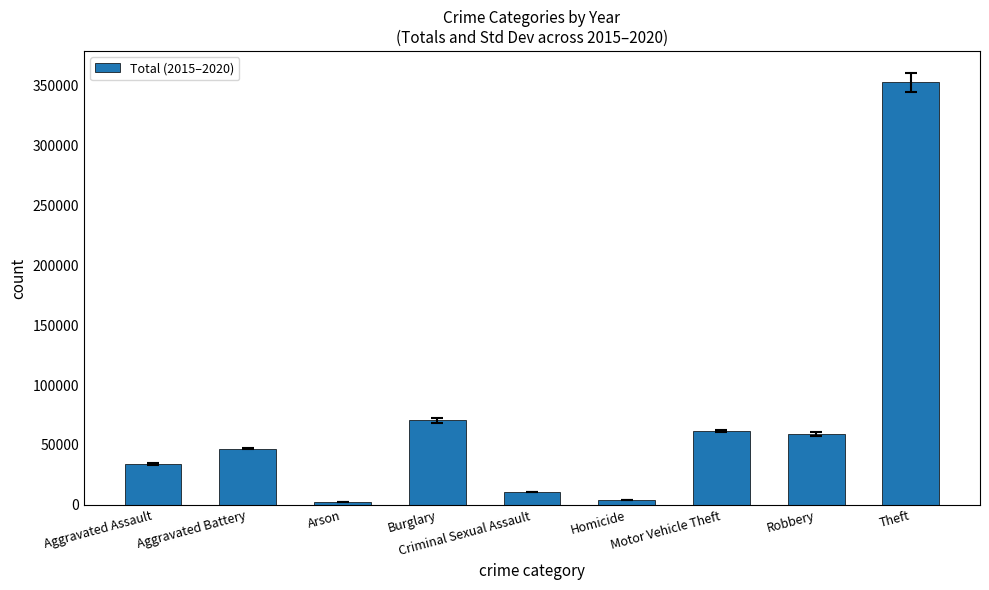

How many data points are less than 46861?

4